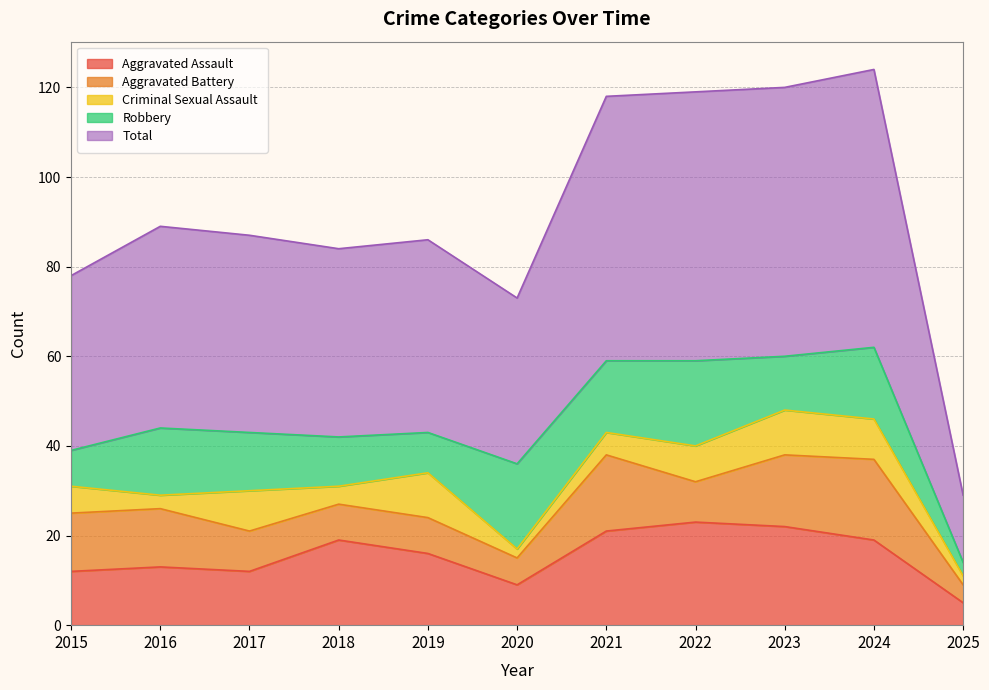

Where is the first local minimum for Criminal Sexual Assault?

2016